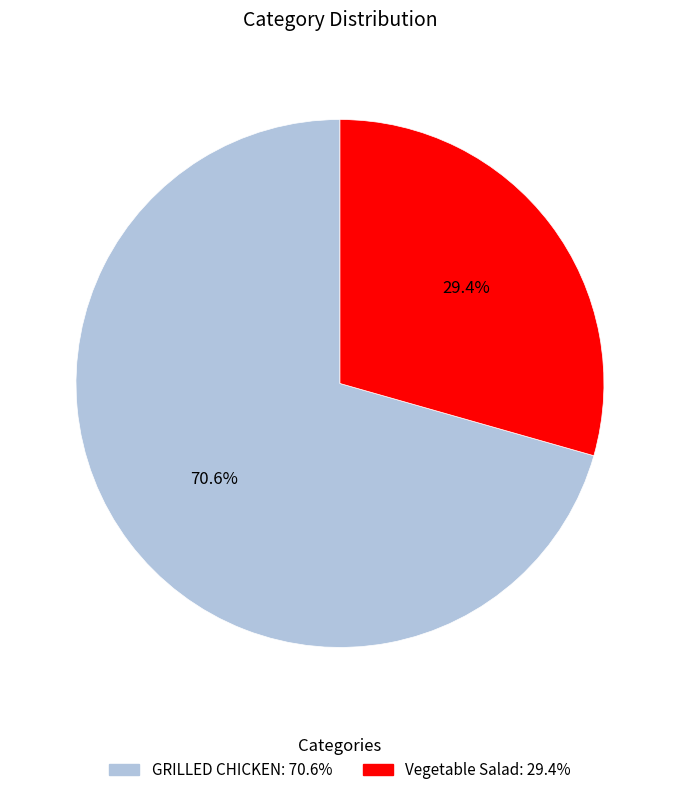

Which category has the biggest portion of the pie?

GRILLED CHICKEN